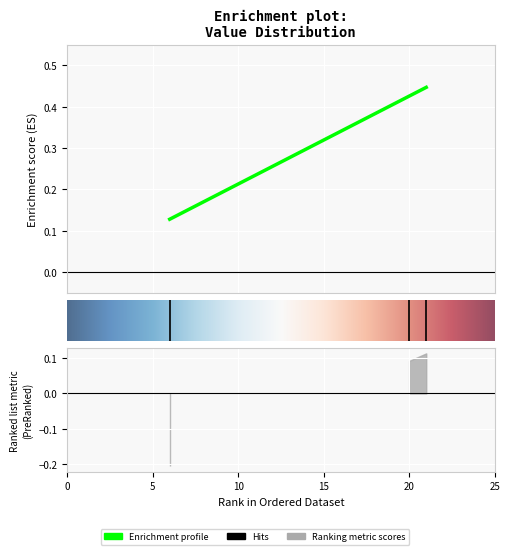

Rank the categories by value from lowest to highest.

none, not evaluable, metric-based